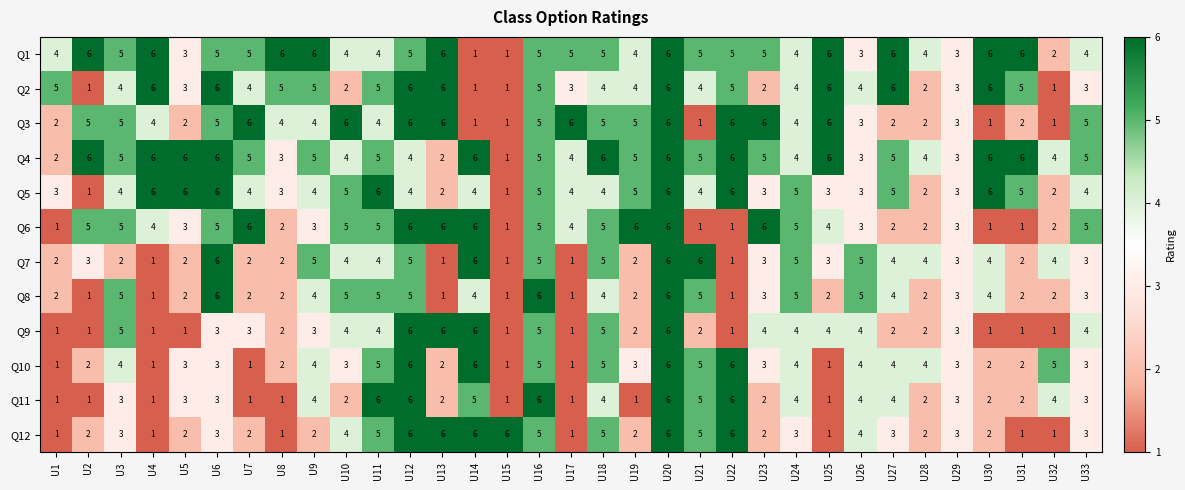

Where does the Q10 series first go above 3?

U3